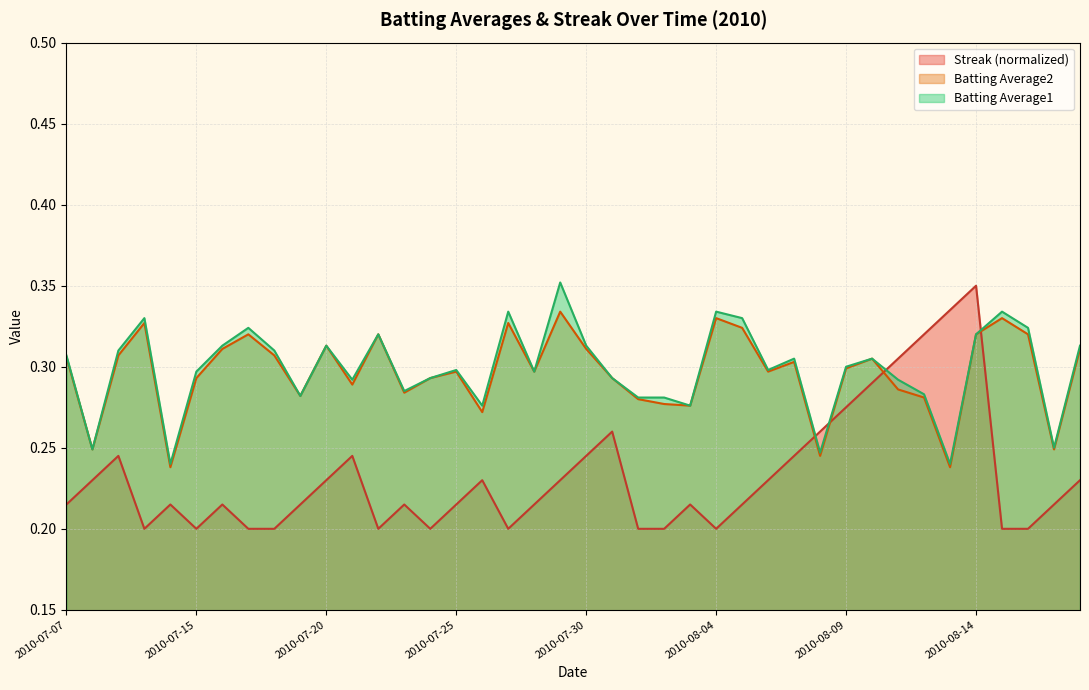

Count the Batting Average2 values in the range 0 to 1.

40